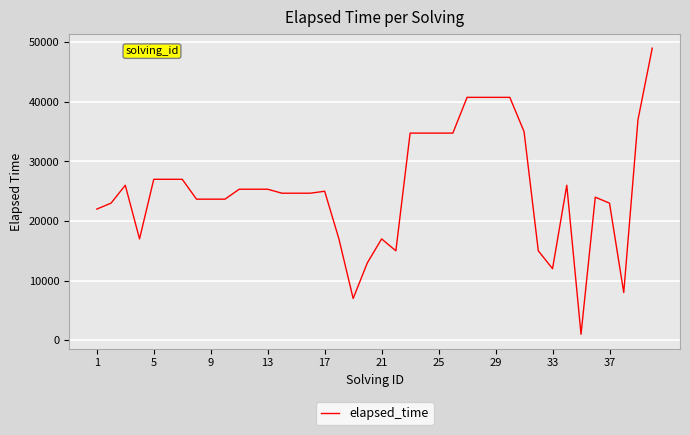

What is the difference between the maximum and minimum values?

48000